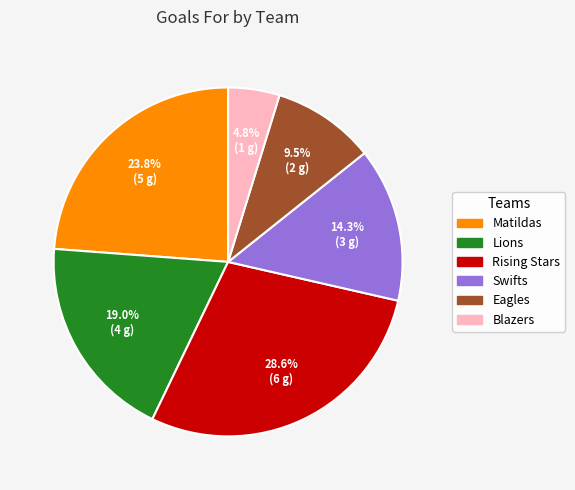

Which has a higher value, Blazers or Swifts?

Swifts